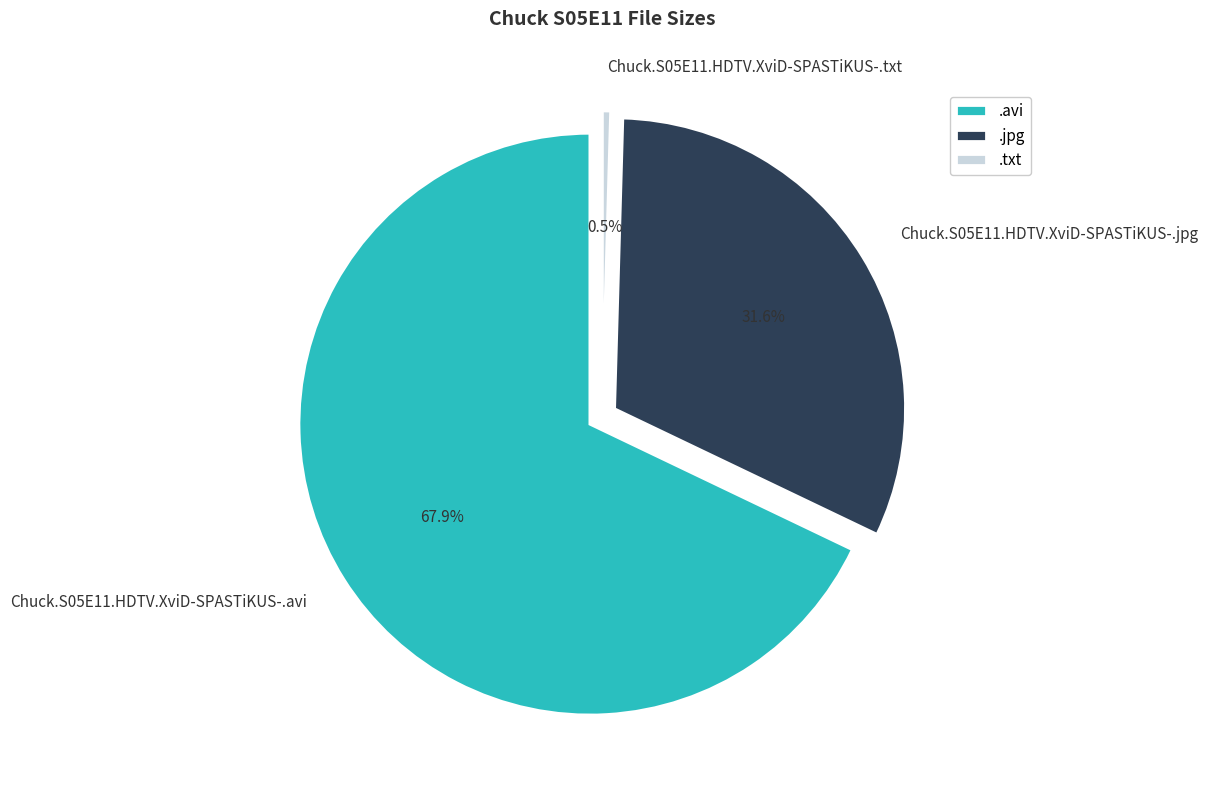

Is there a majority slice in this chart?

Yes